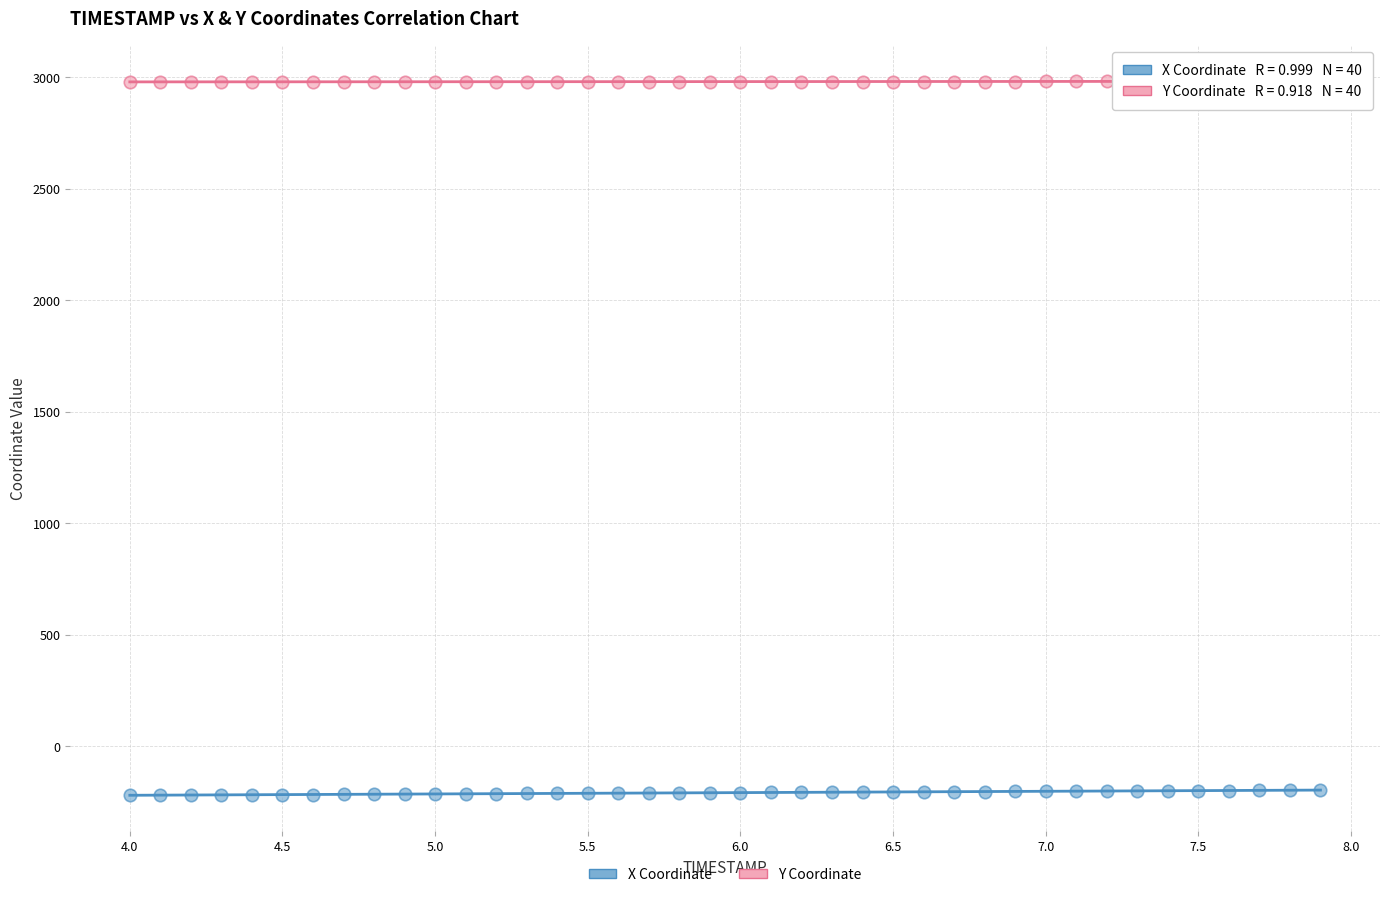

What is the X range (max minus min) for the scatter plot?

3.9